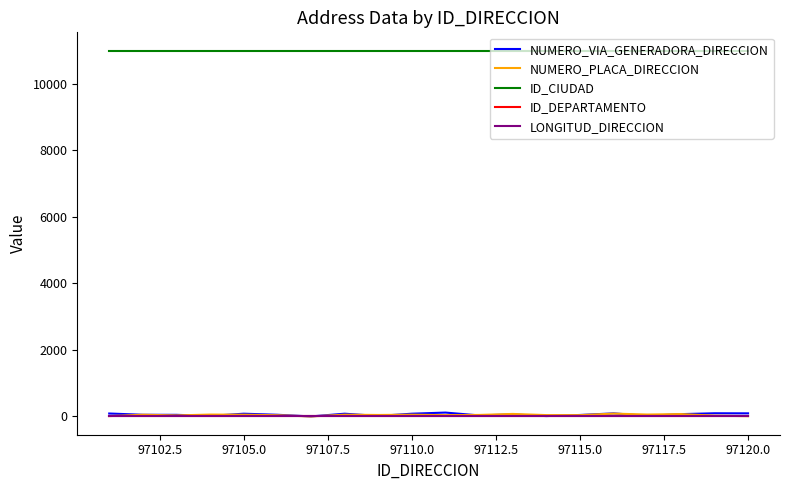

Which series has the widest spread of values?

NUMERO_VIA_GENERADORA_DIRECCION